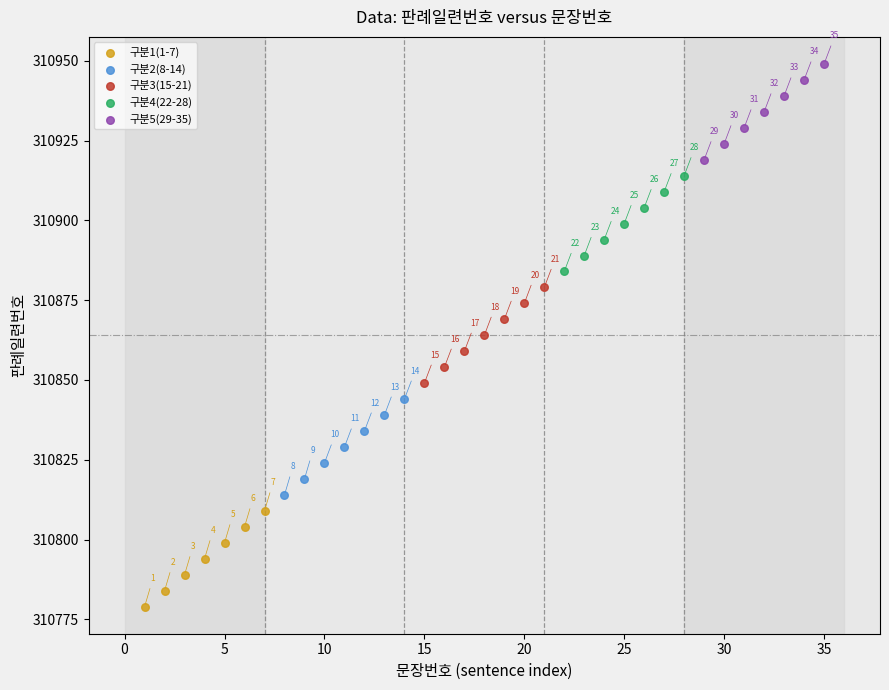

What are all the series names shown in the legend?

구분1(1-7), 구분2(8-14), 구분3(15-21), 구분4(22-28), 구분5(29-35)